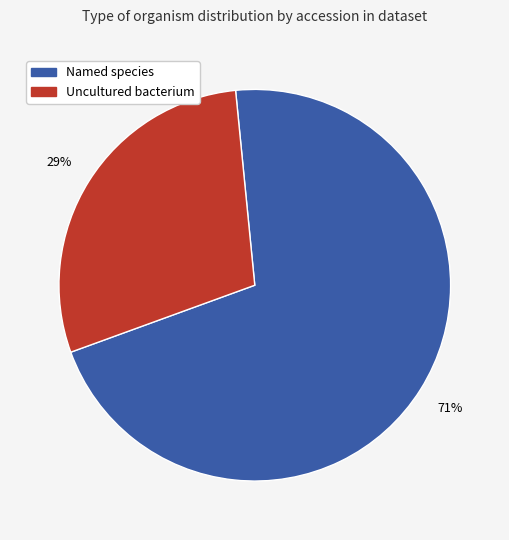

To the nearest percent, what is the difference between the largest and smallest slice percentages?

42%